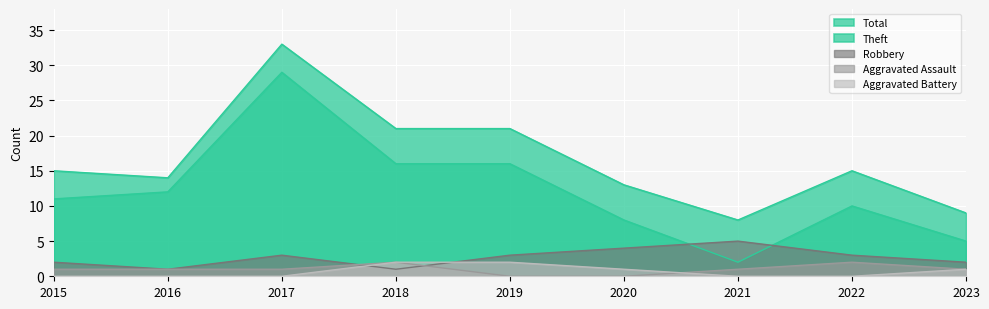

What is the highest value of the Theft series?

29